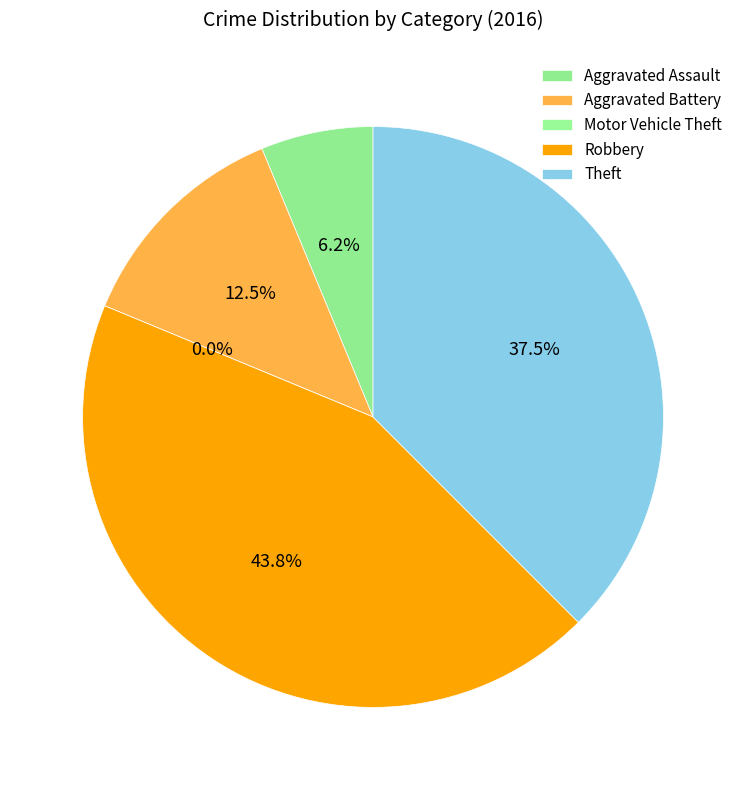

Which category has the smallest portion of the pie?

Motor Vehicle Theft